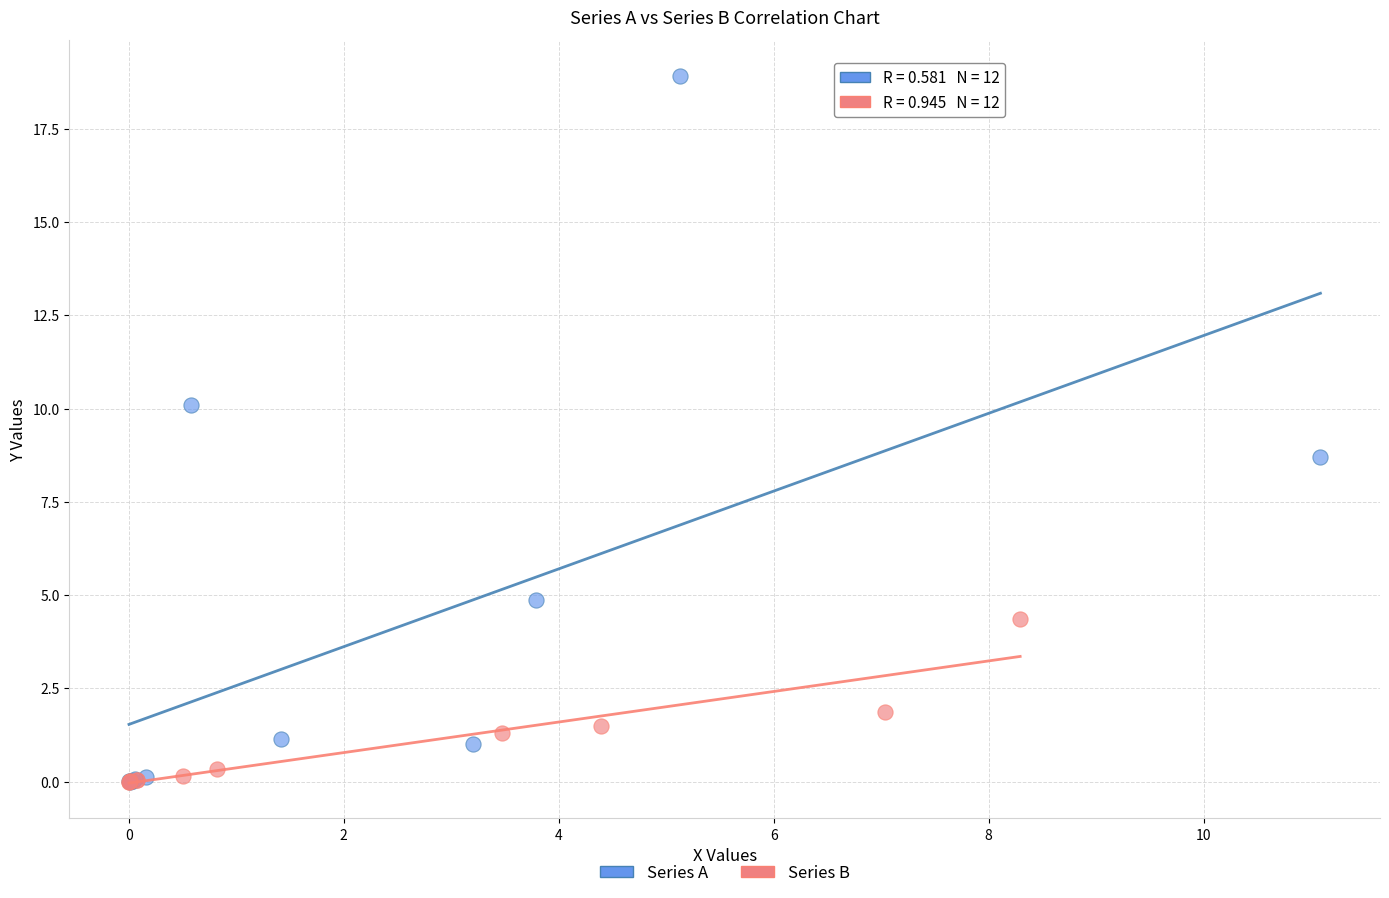

Which series reaches the maximum Y coordinate?

Series A